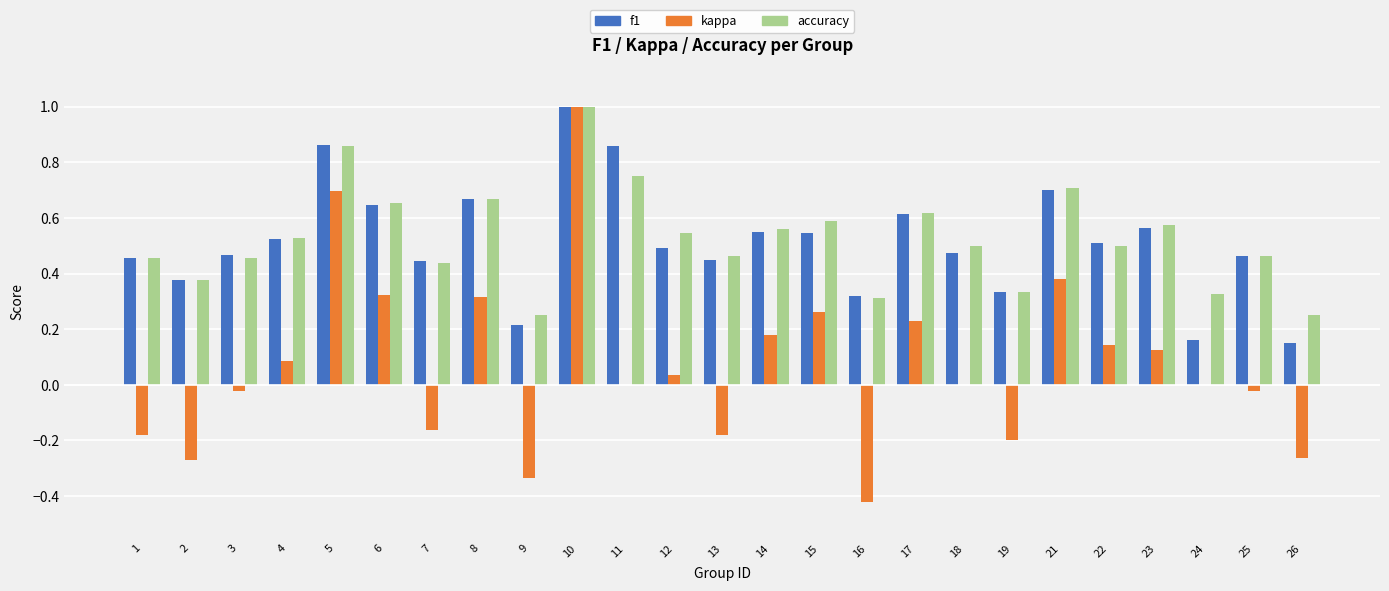

Which series changed the most between 5 and 19?

kappa